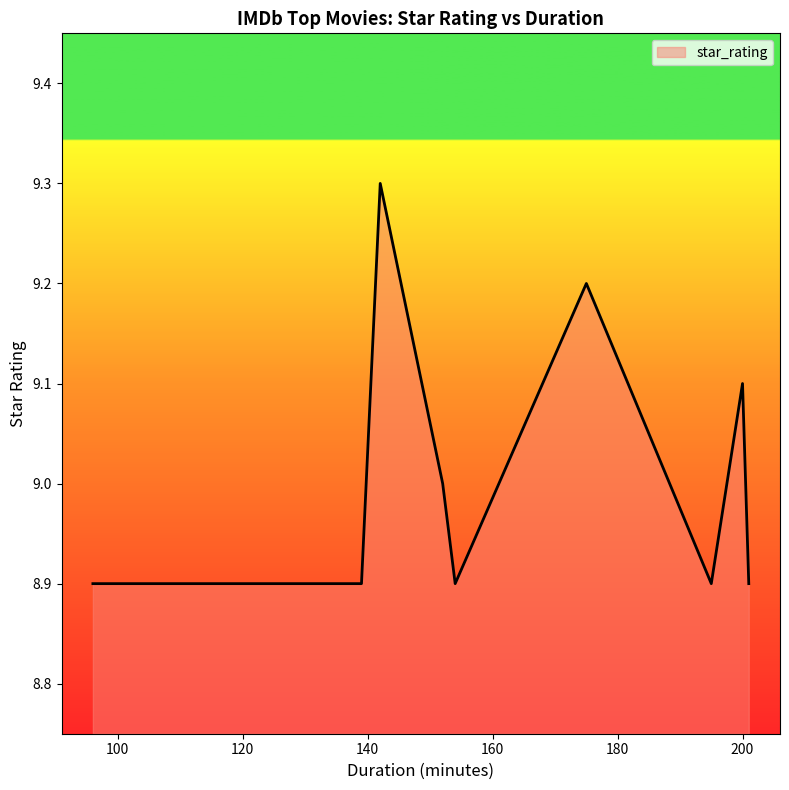

What is the greatest value displayed?

9.3